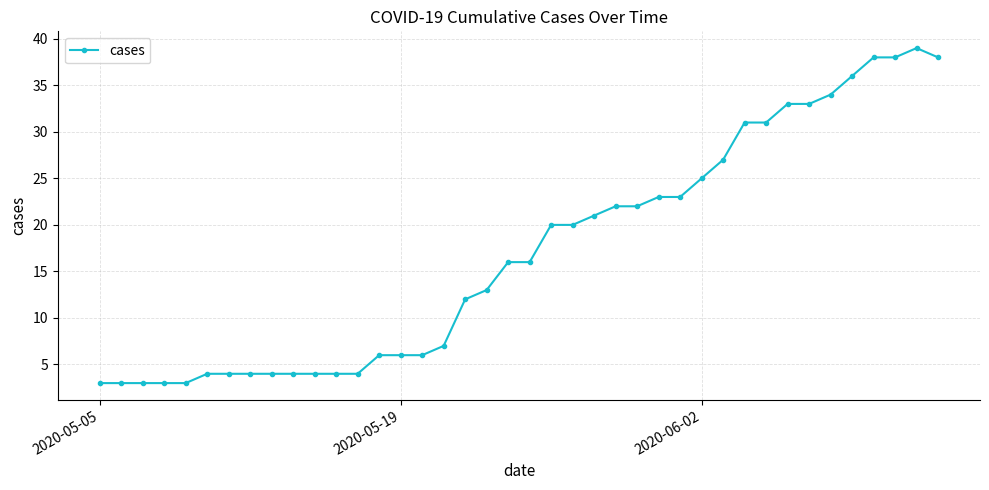

What is the smallest value displayed?

3